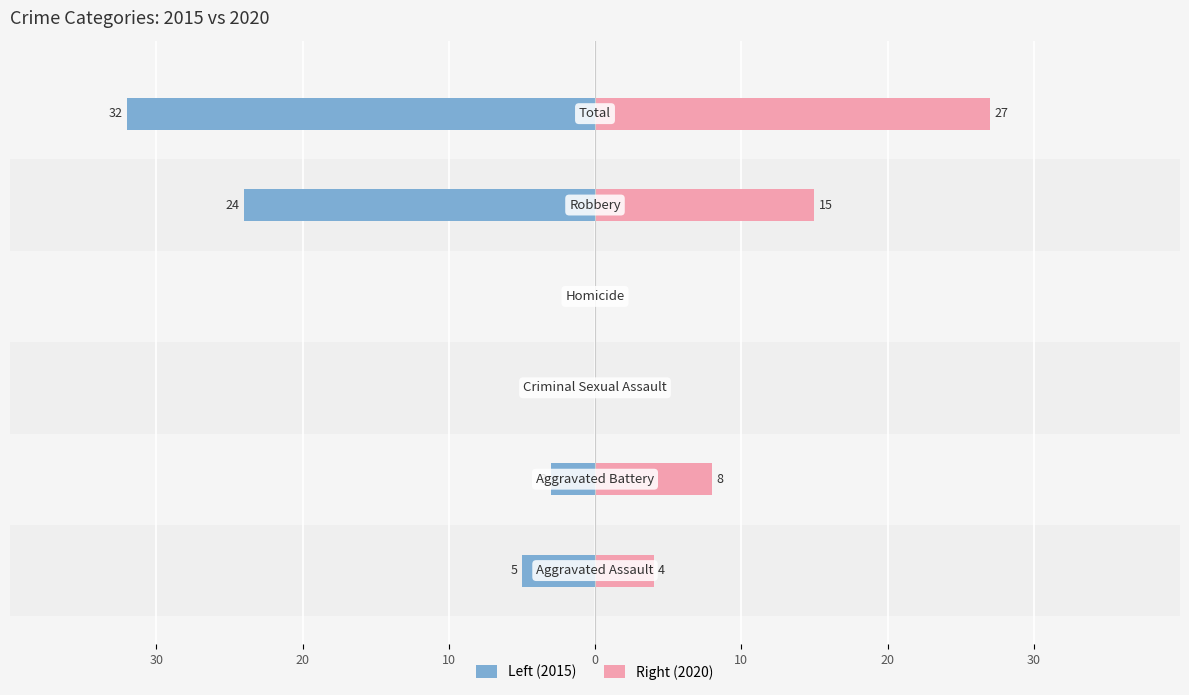

How many bars are there in each group?

2